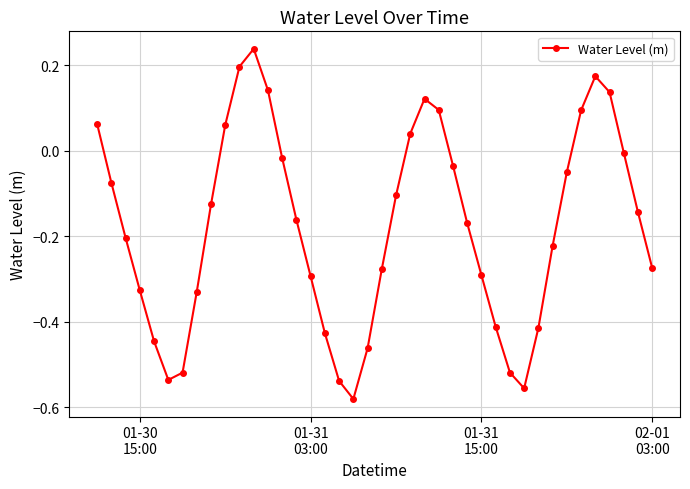

What is the sum of all values?

-7.1